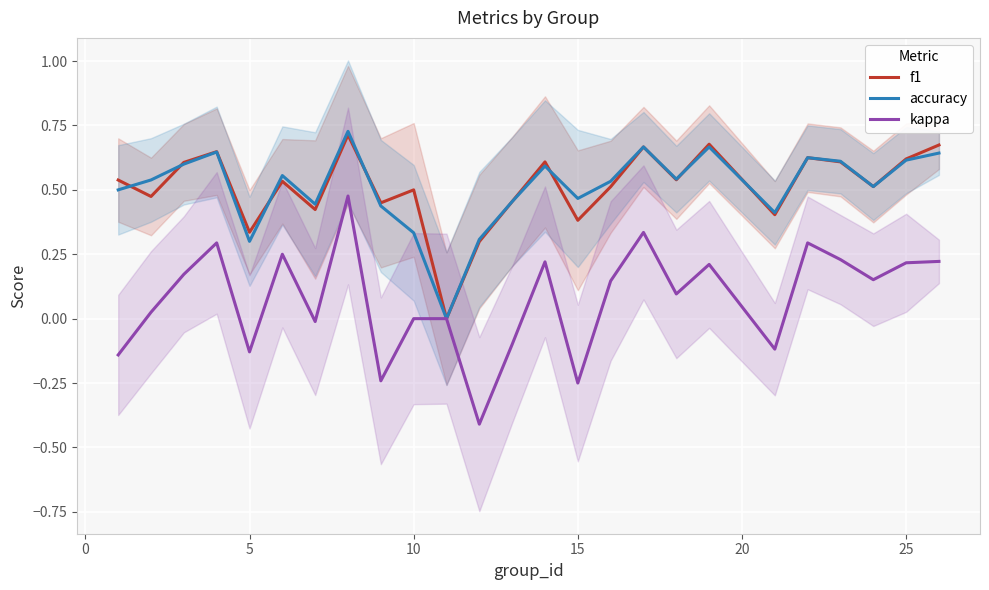

The f1 series shows 0.9 at 25. True or false?

False